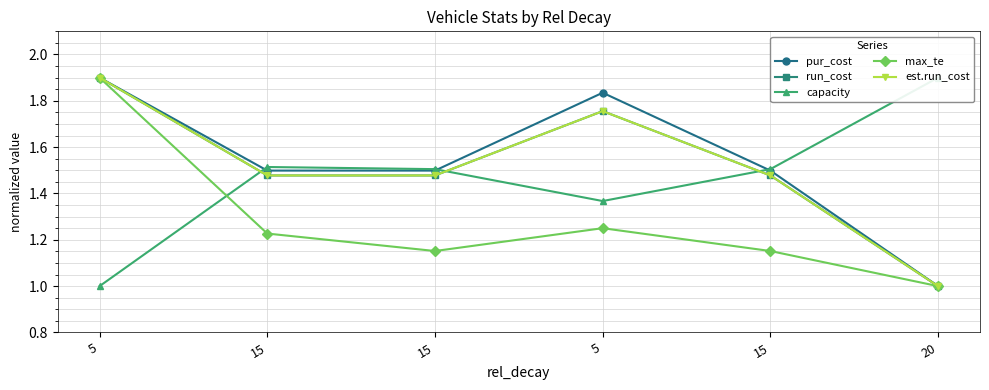

What value does the max_te series have at 15?

1.2